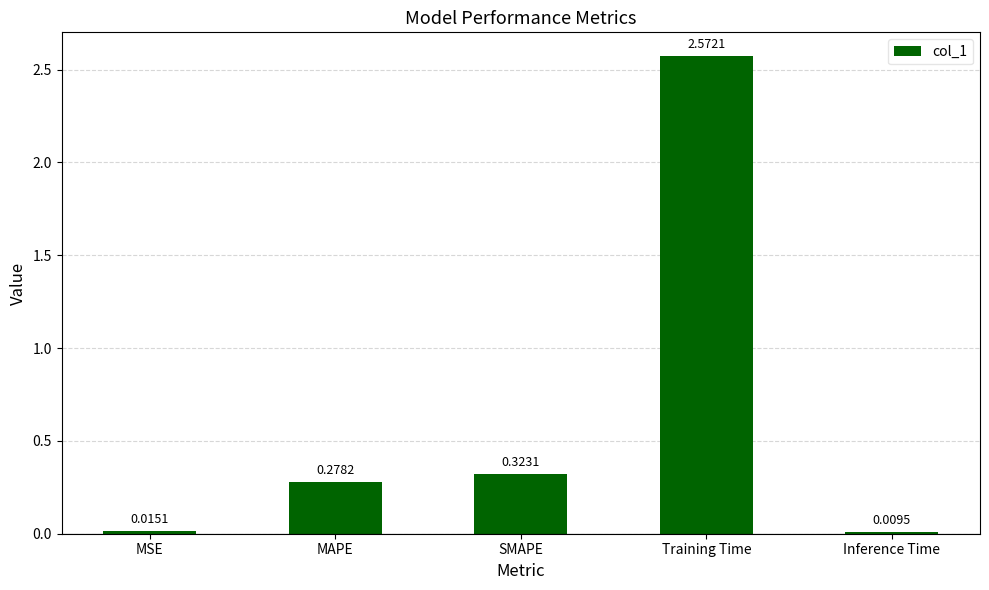

Which category has the highest value across all series?

Training Time